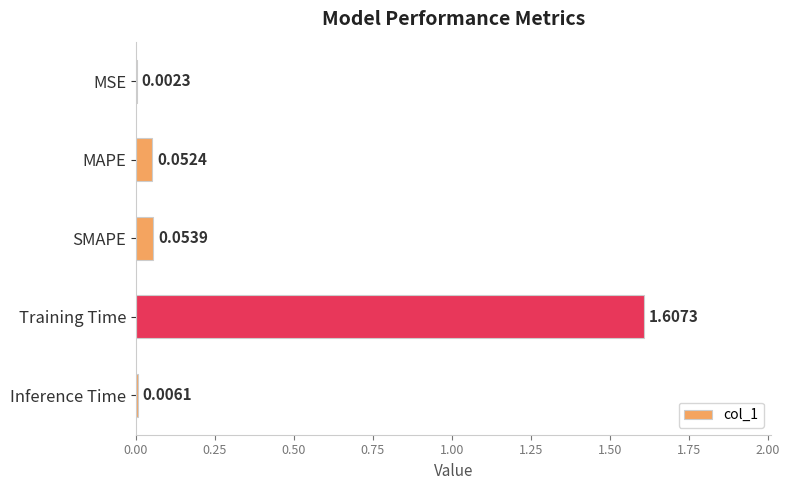

Which category has the highest value across all series?

Training Time